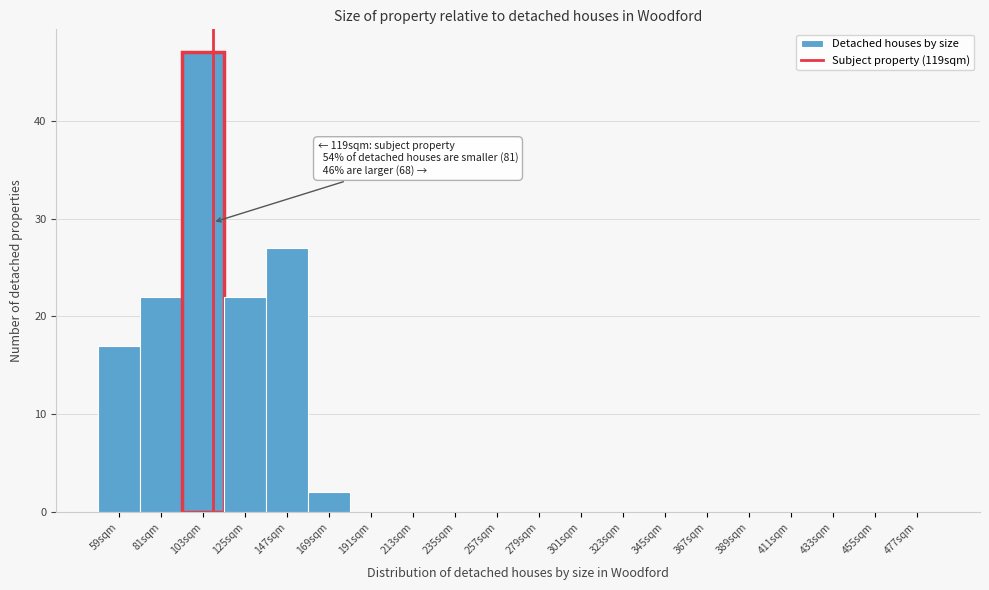

Reading left to right, what are all the values shown in this chart?

59sqm=17	81sqm=22	103sqm=47	125sqm=22	147sqm=27	169sqm=2	191sqm=0	213sqm=0	235sqm=0	257sqm=0	279sqm=0	301sqm=0	323sqm=0	345sqm=0	367sqm=0	389sqm=0	411sqm=0	433sqm=0	455sqm=0	477sqm=0